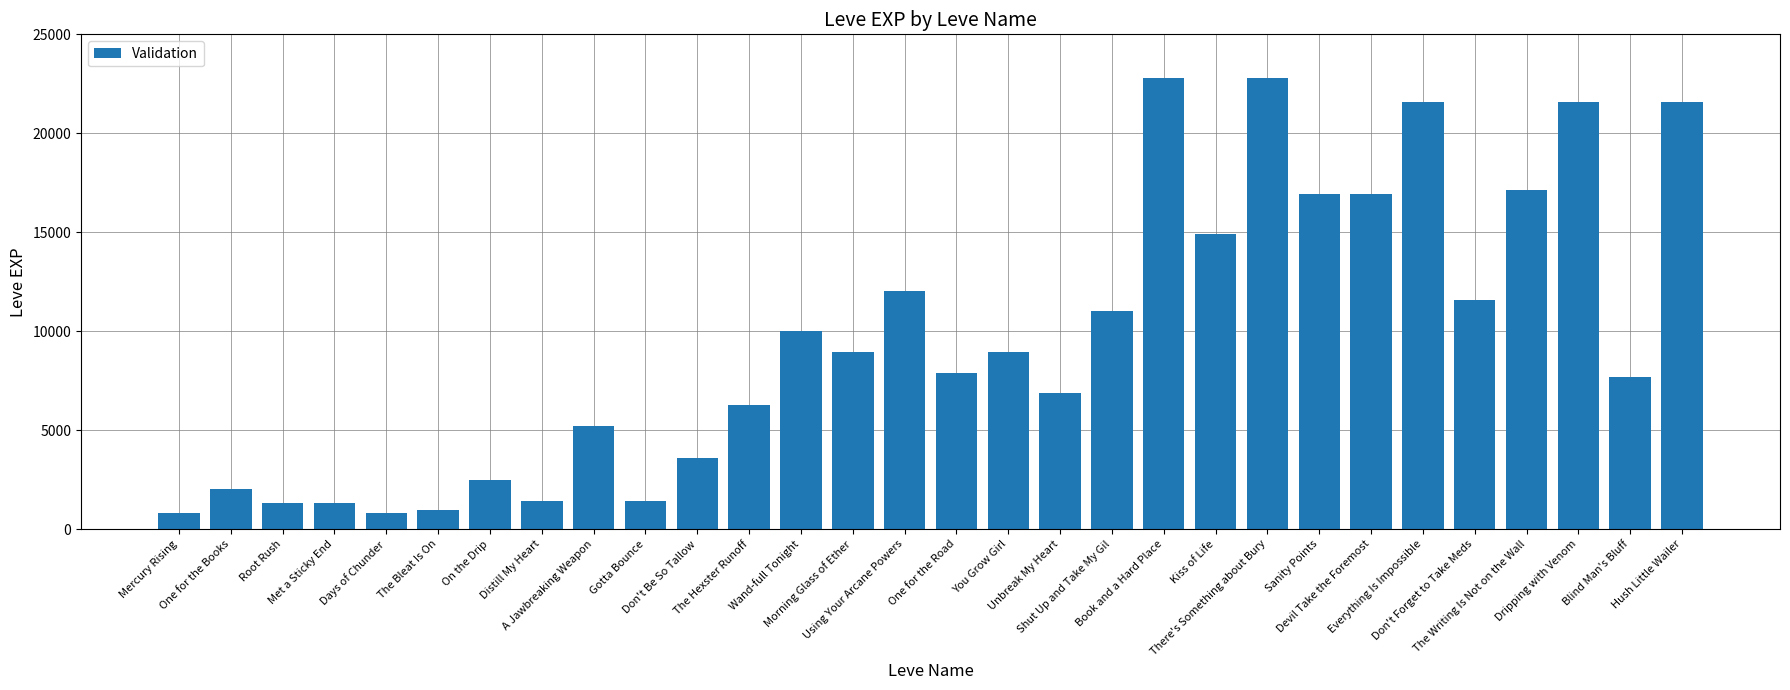

What is the minimum value shown in the chart?

800